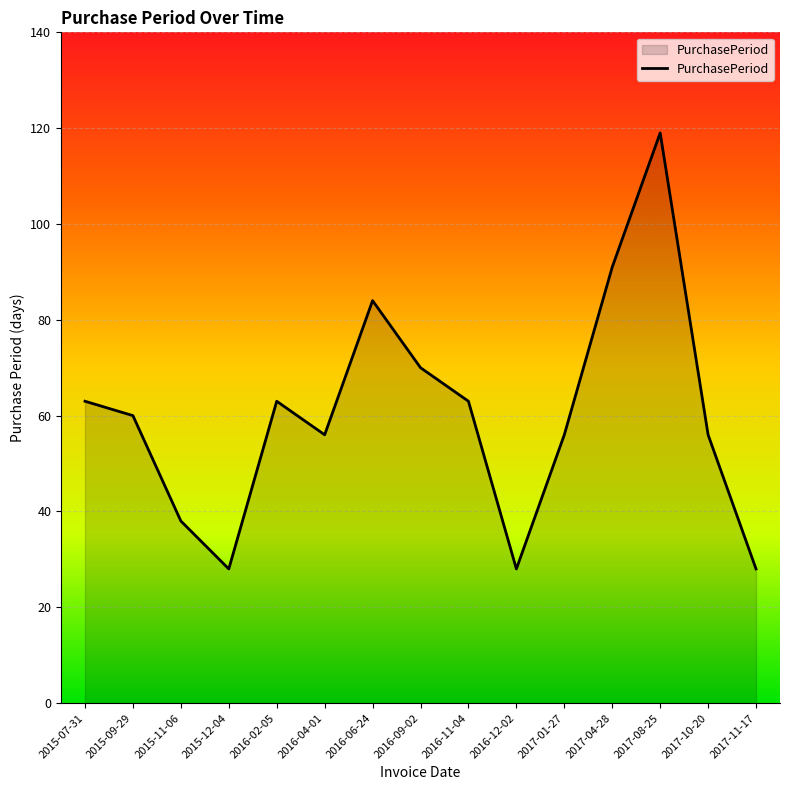

Is it true that the value at 2017-10-20 is 56?

True